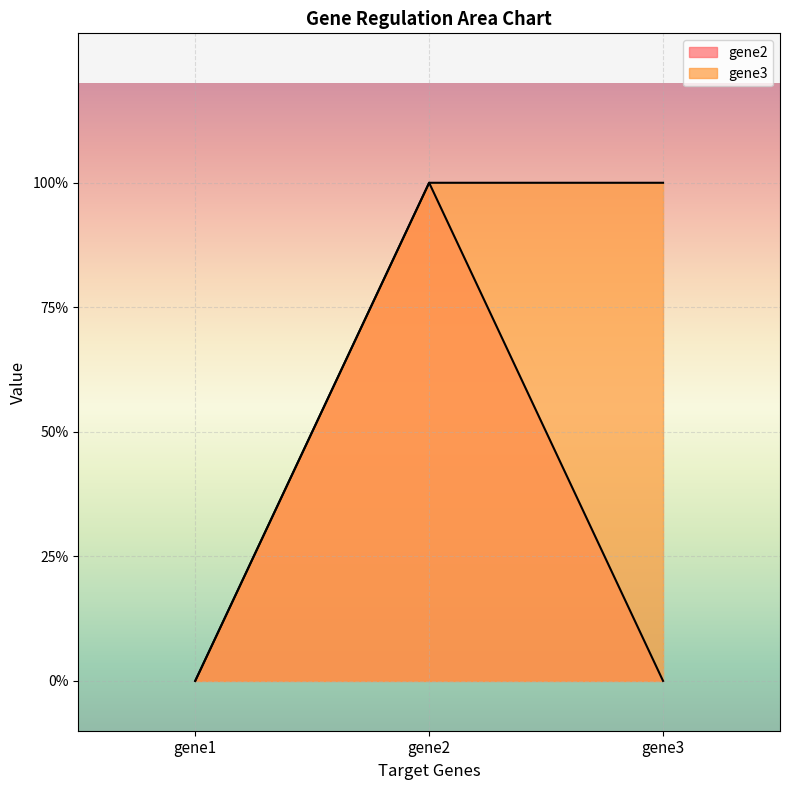

Between gene1 and gene2, which series saw the biggest shift?

gene2